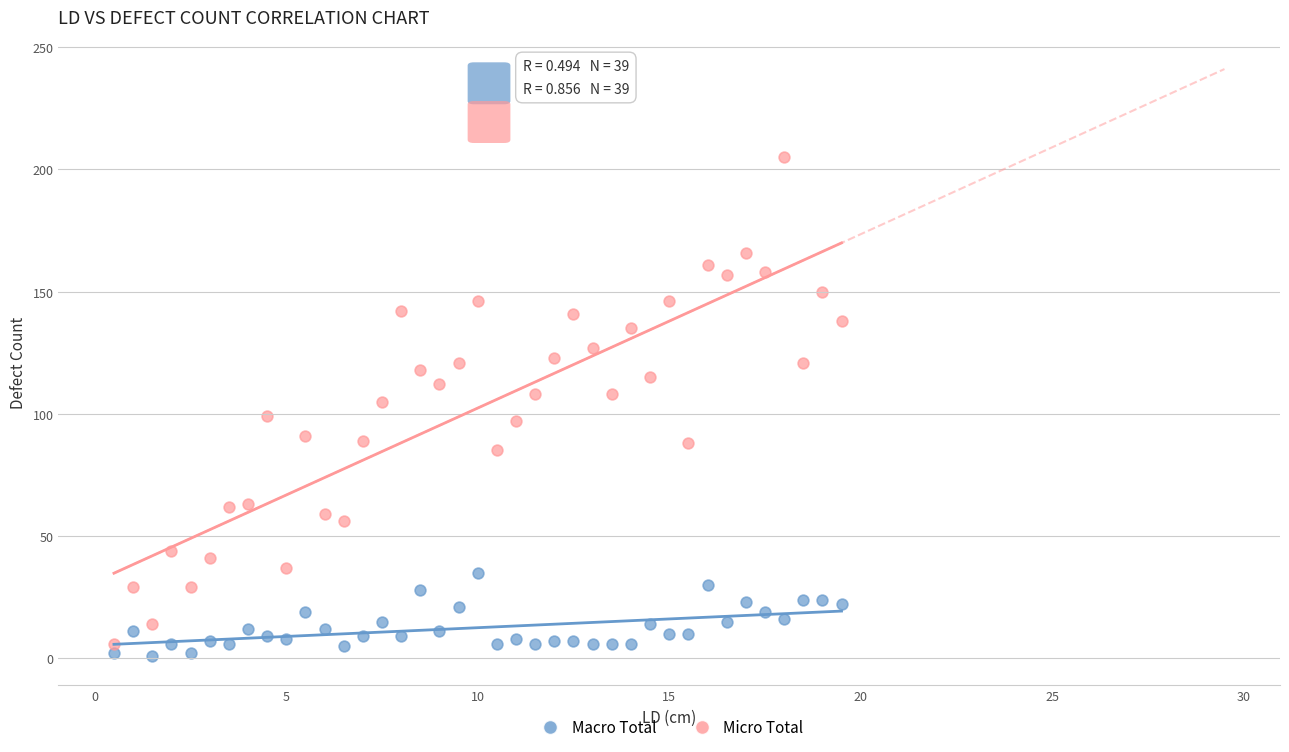

Which series contains the highest Y value?

Micro Total